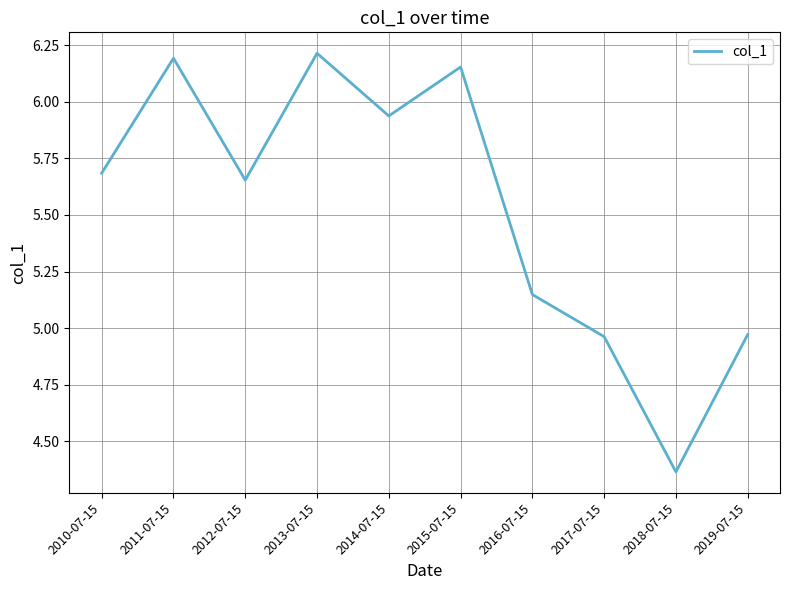

Where does the data first go above 5?

2010-07-15